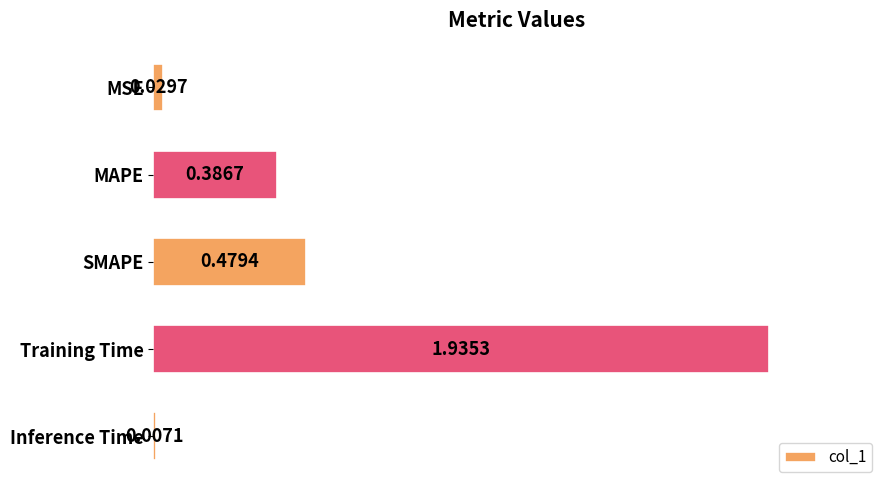

Rank the categories by value from lowest to highest.

Inference Time, MSE, MAPE, SMAPE, Training Time